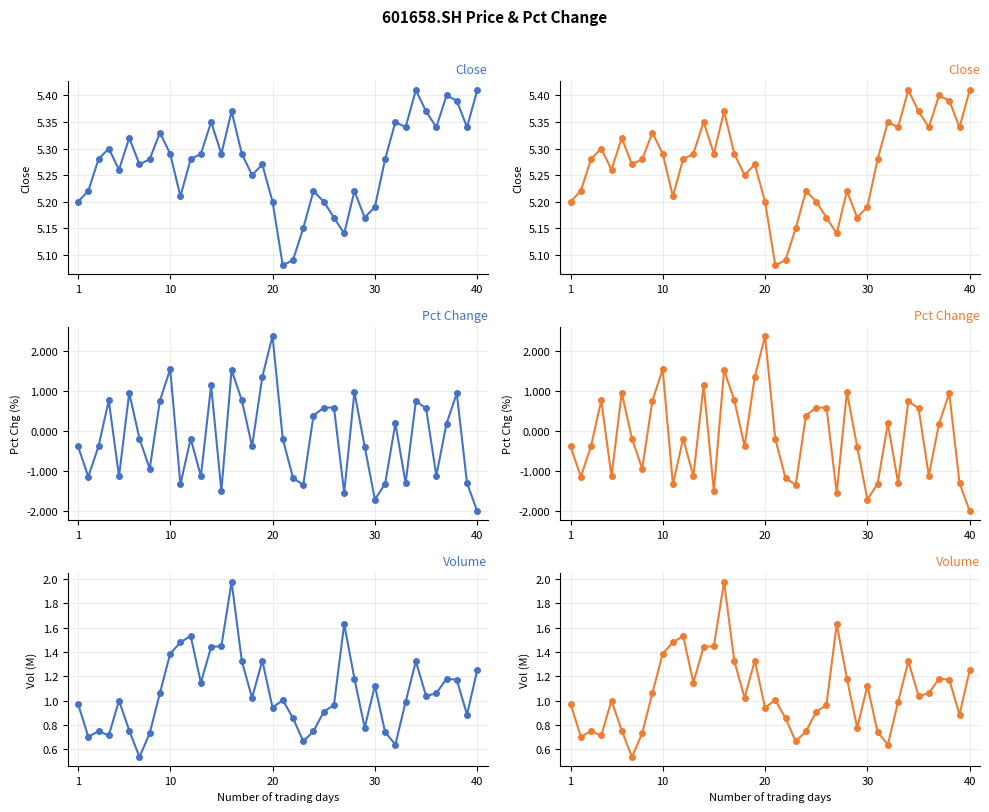

What is the value of the pct_chg (right) point at the 38th from the left?

-0.4